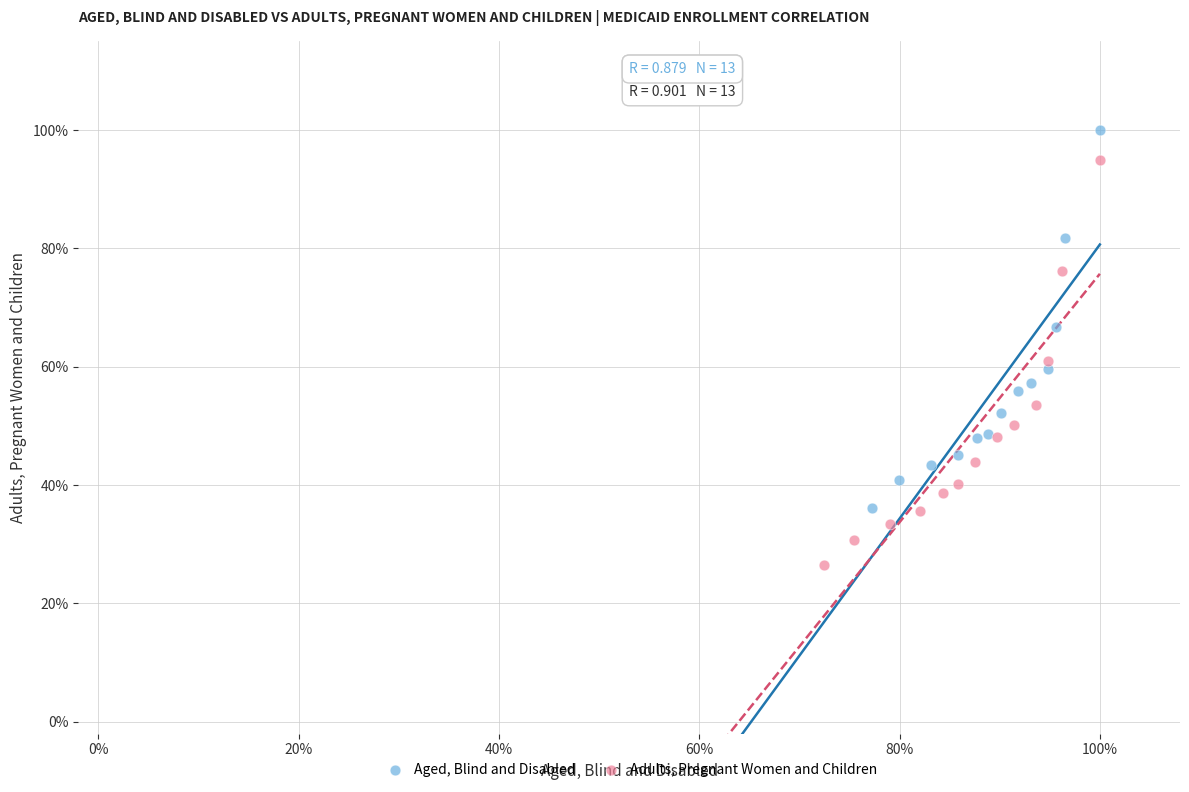

What are all the series names shown in the legend?

Aged, Blind and Disabled, Adults, Pregnant Women and Children